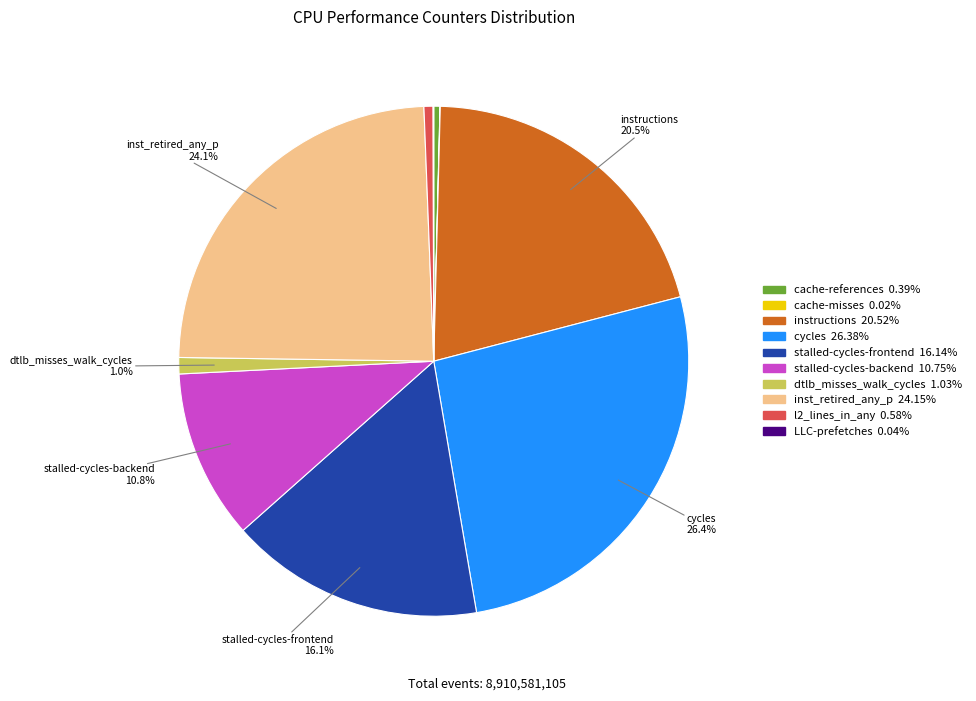

Is there a majority slice in this chart?

No